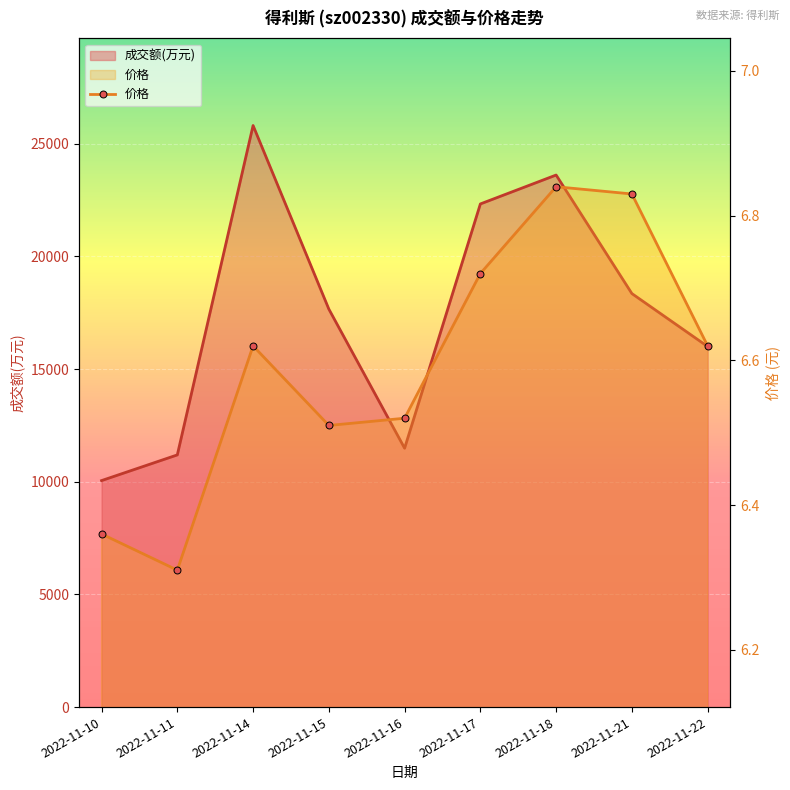

True or false: the data has more than 0 interior local peaks.

True